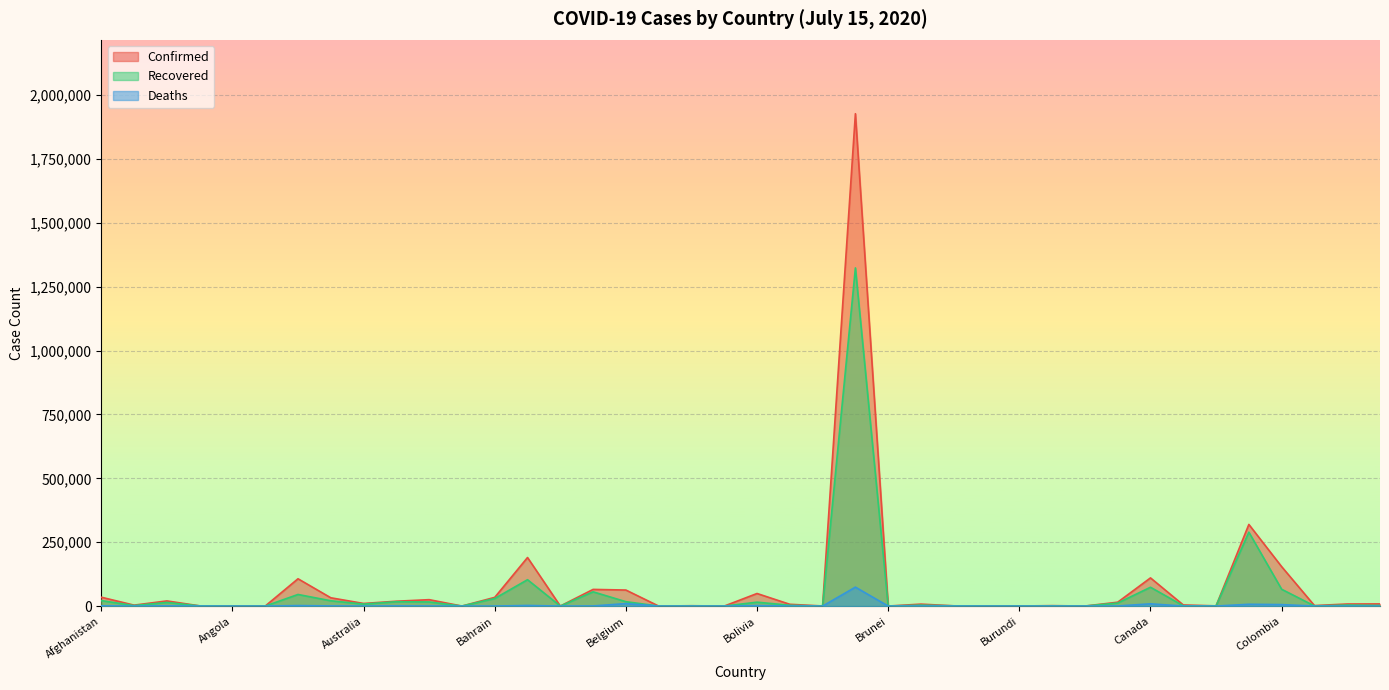

At which label does Deaths reach its peak?

Brazil